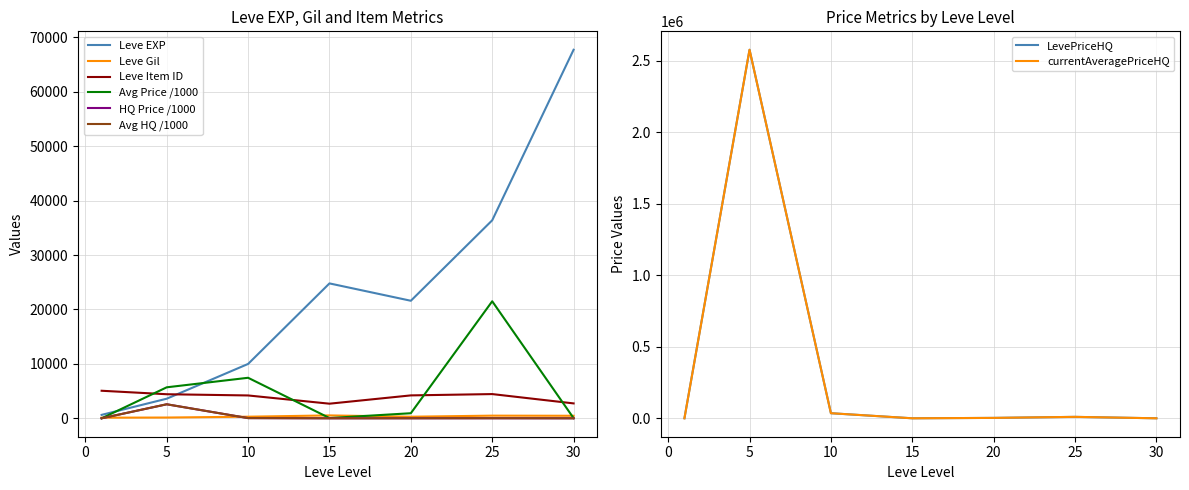

At which category does LevePriceHQ reach its first local valley?

15